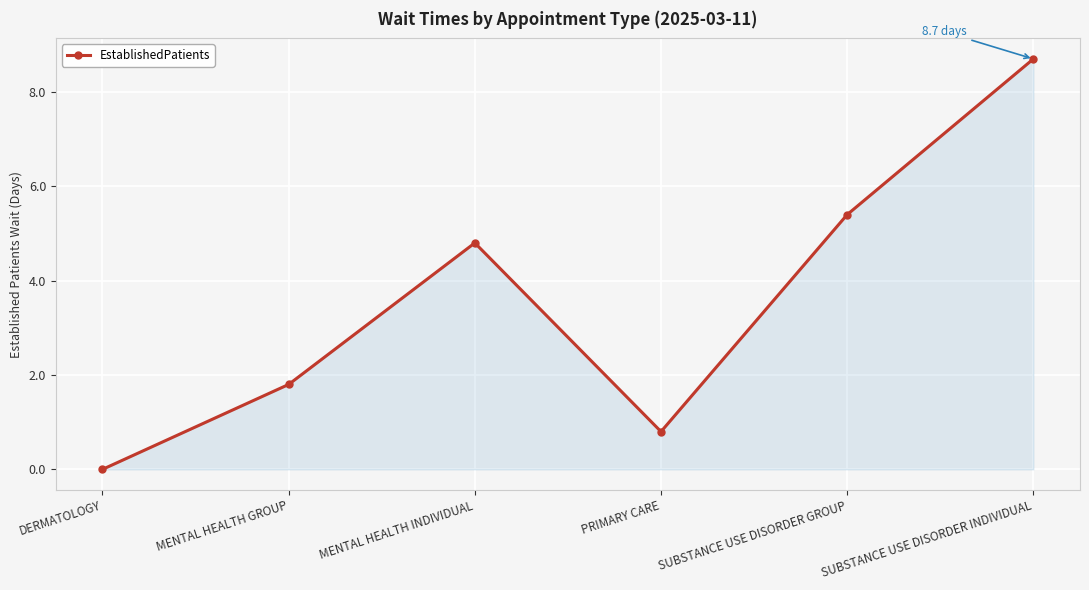

Which has a higher value, MENTAL HEALTH GROUP or SUBSTANCE USE DISORDER INDIVIDUAL?

SUBSTANCE USE DISORDER INDIVIDUAL